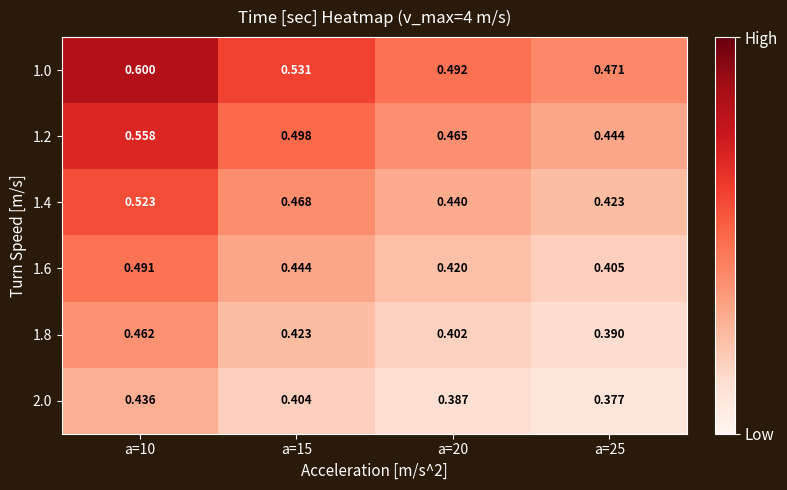

Is the value of 1.4 at a=10 greater than the value of 2.0 at a=15?

Yes